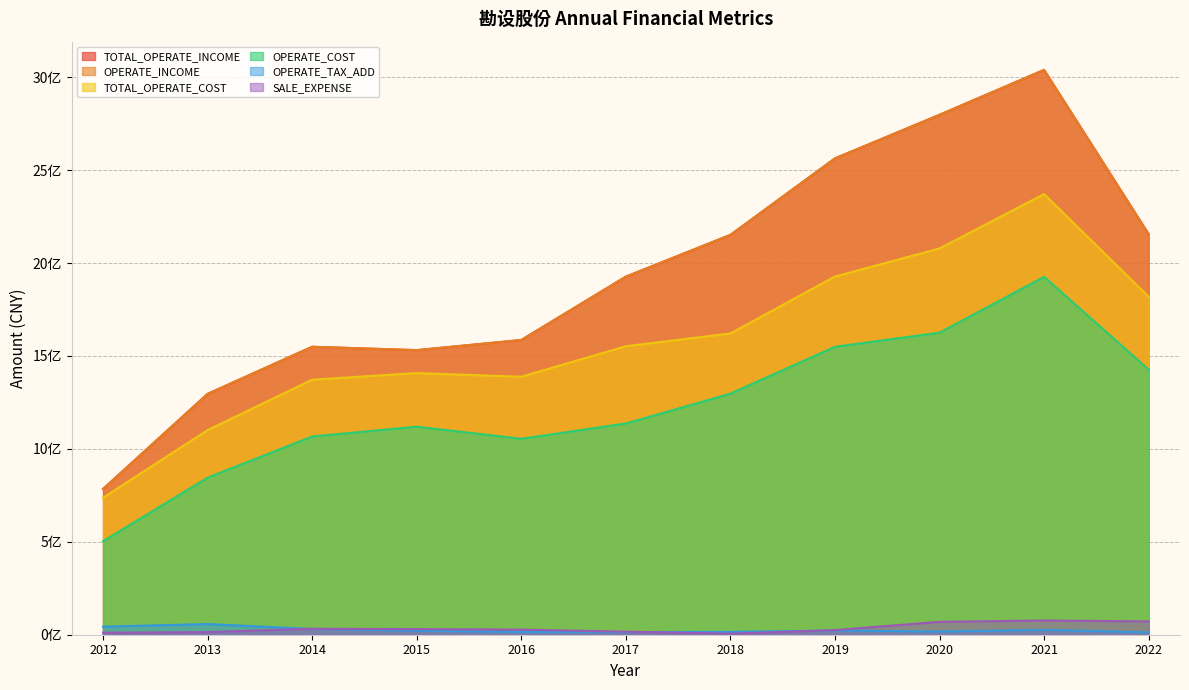

True or false: TOTAL_OPERATE_INCOME has a value of 1549537445.3 at 2014.

True